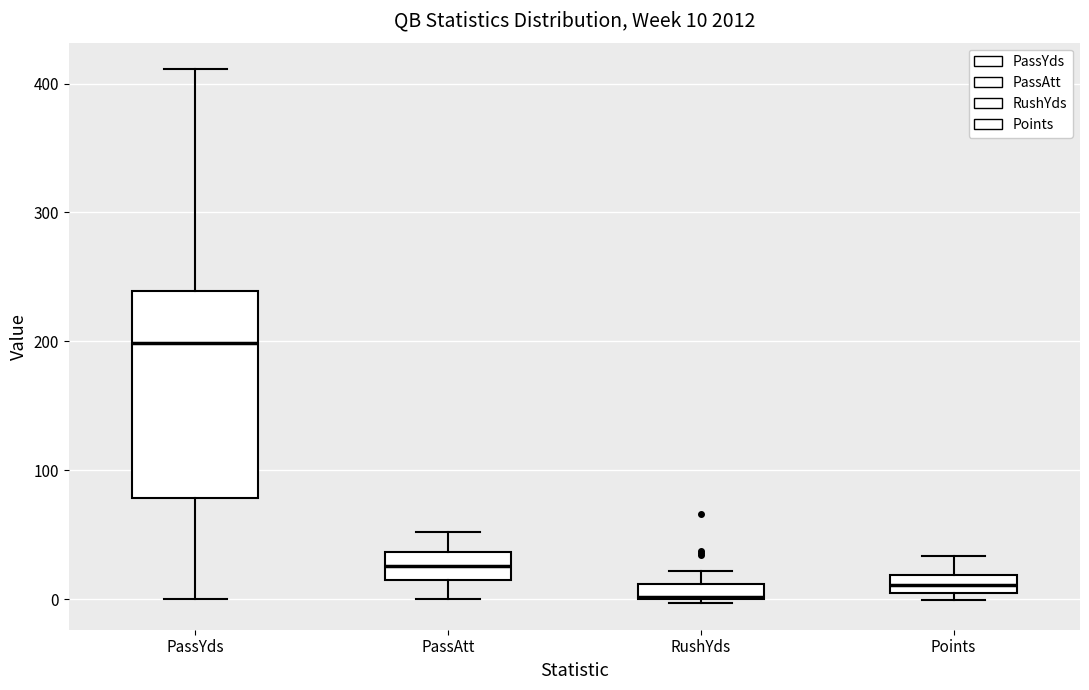

Comparing the boxes themselves (not the whiskers), which one is the tallest?

PassYds